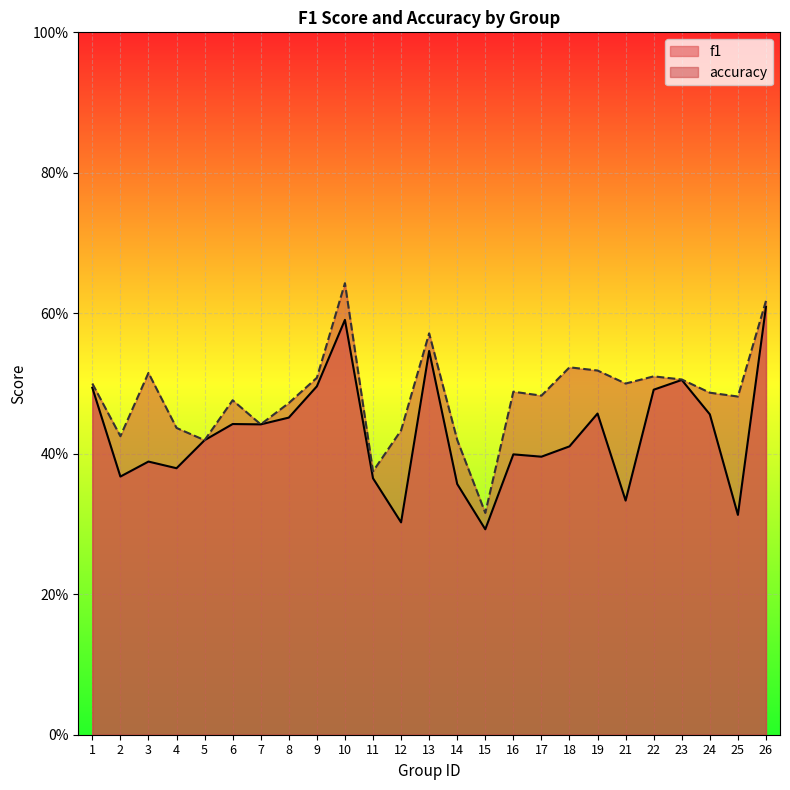

At how many categories does at least one series exceed 0?

25